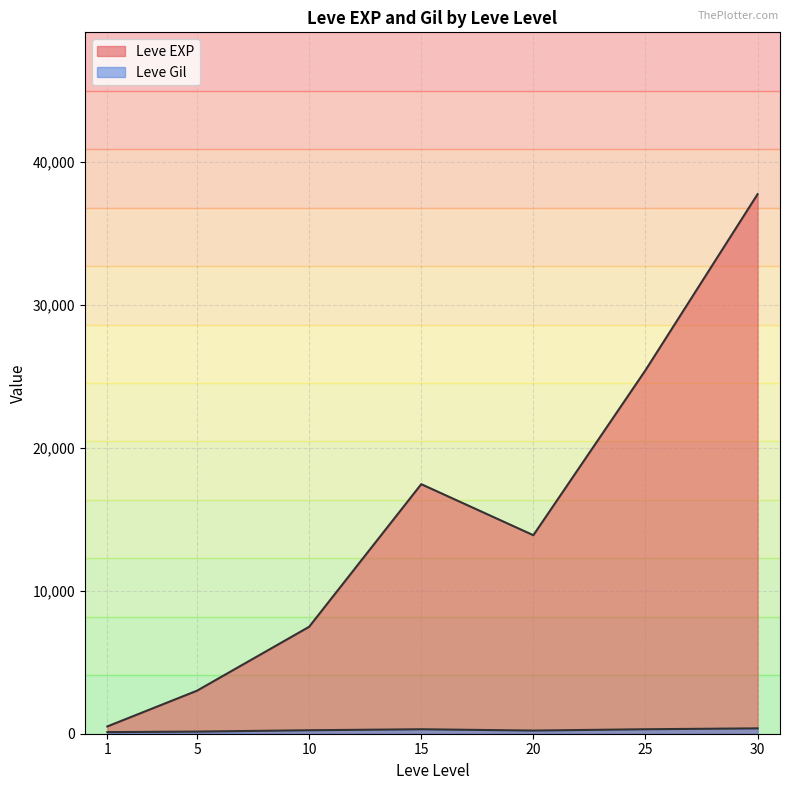

Read the Leve Level value at 10.

10